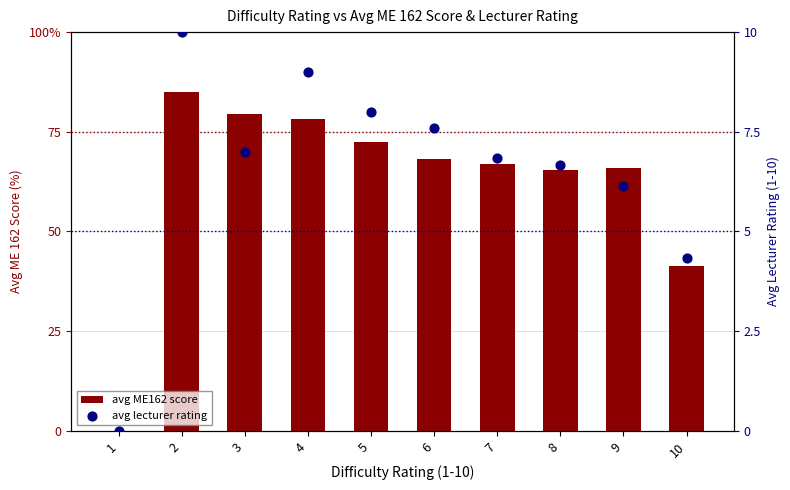

What are all the series names shown in the legend?

avg ME162 score, avg lecturer rating